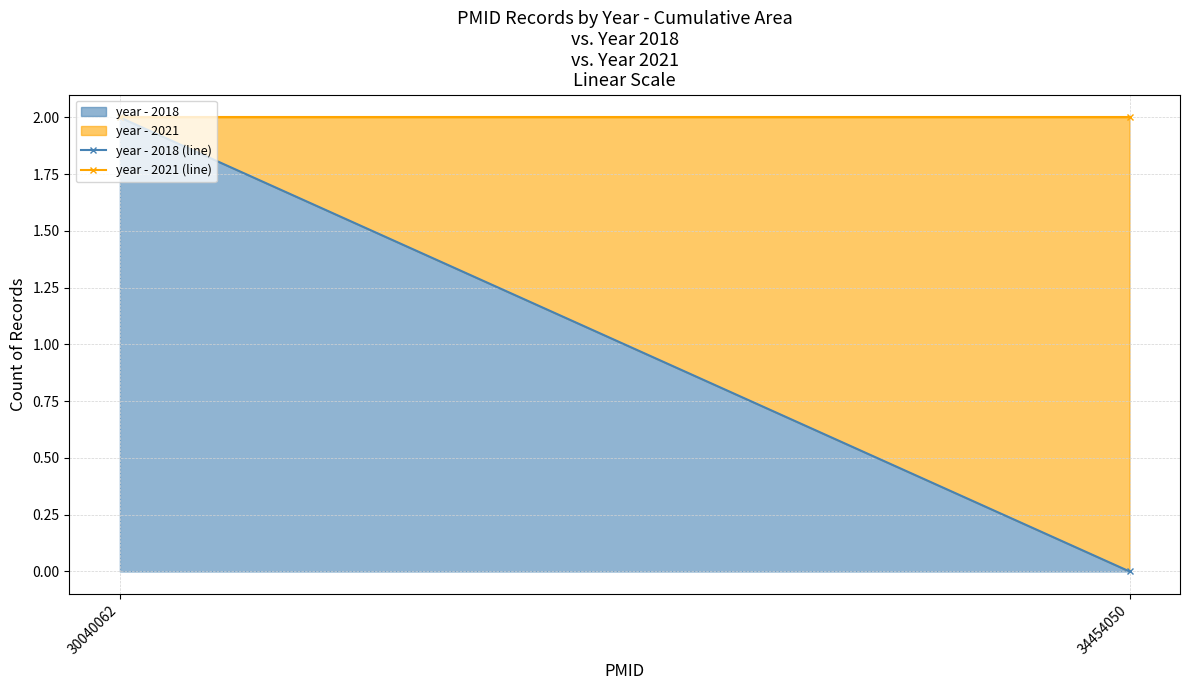

At how many categories does at least one series exceed 1?

2